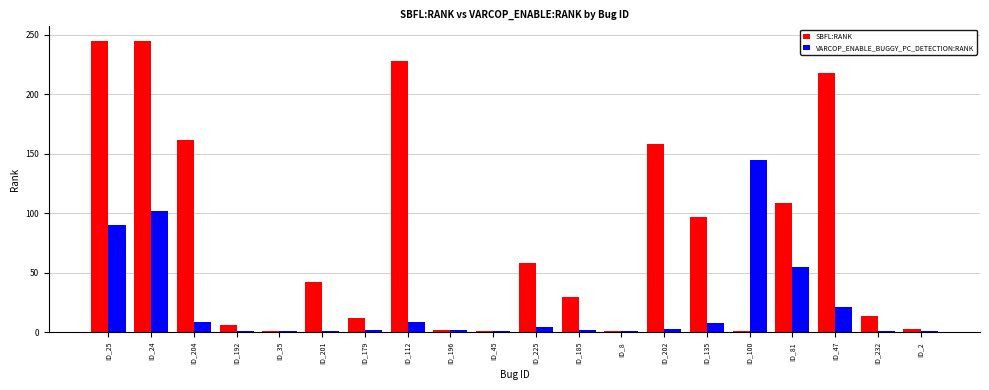

List the series in order of their peak value, highest first.

SBFL:RANK, VARCOP_ENABLE_BUGGY_PC_DETECTION:RANK